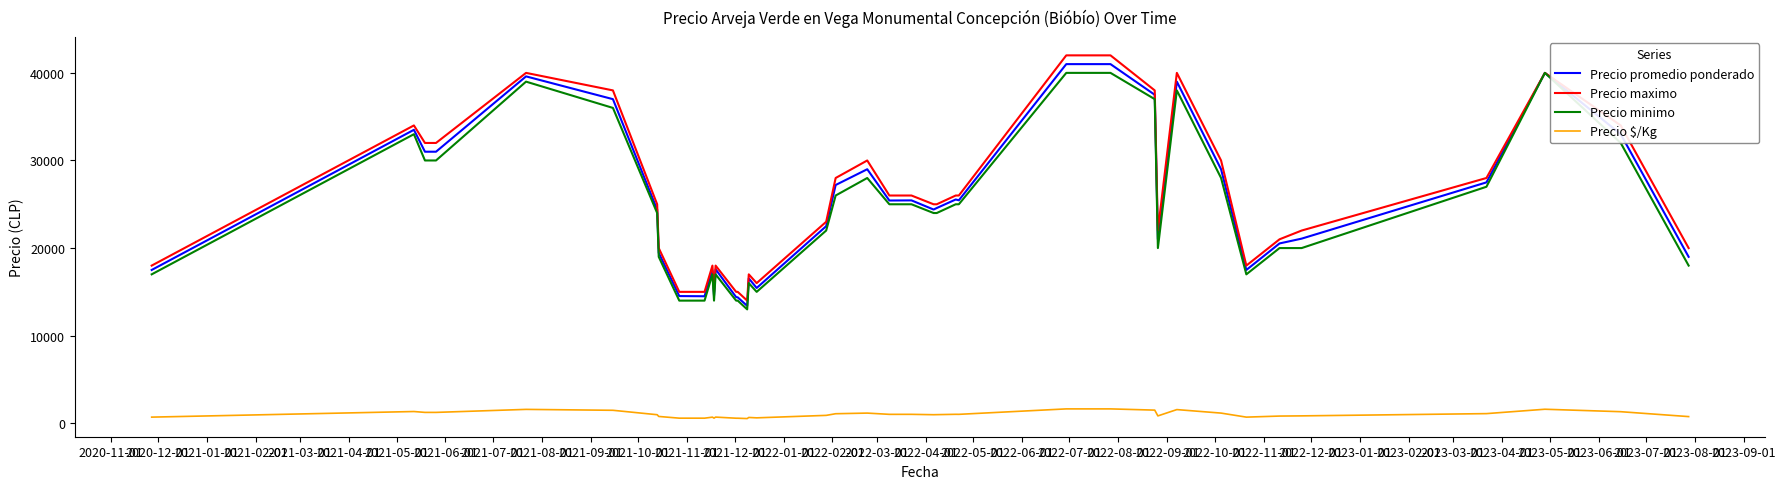

What is the lowest value of the Precio maximo series?

14000